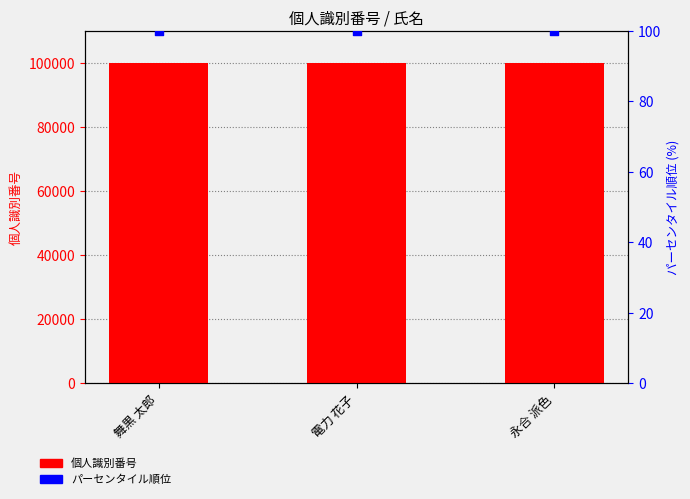

Which series has the widest spread of Y values?

個人識別番号